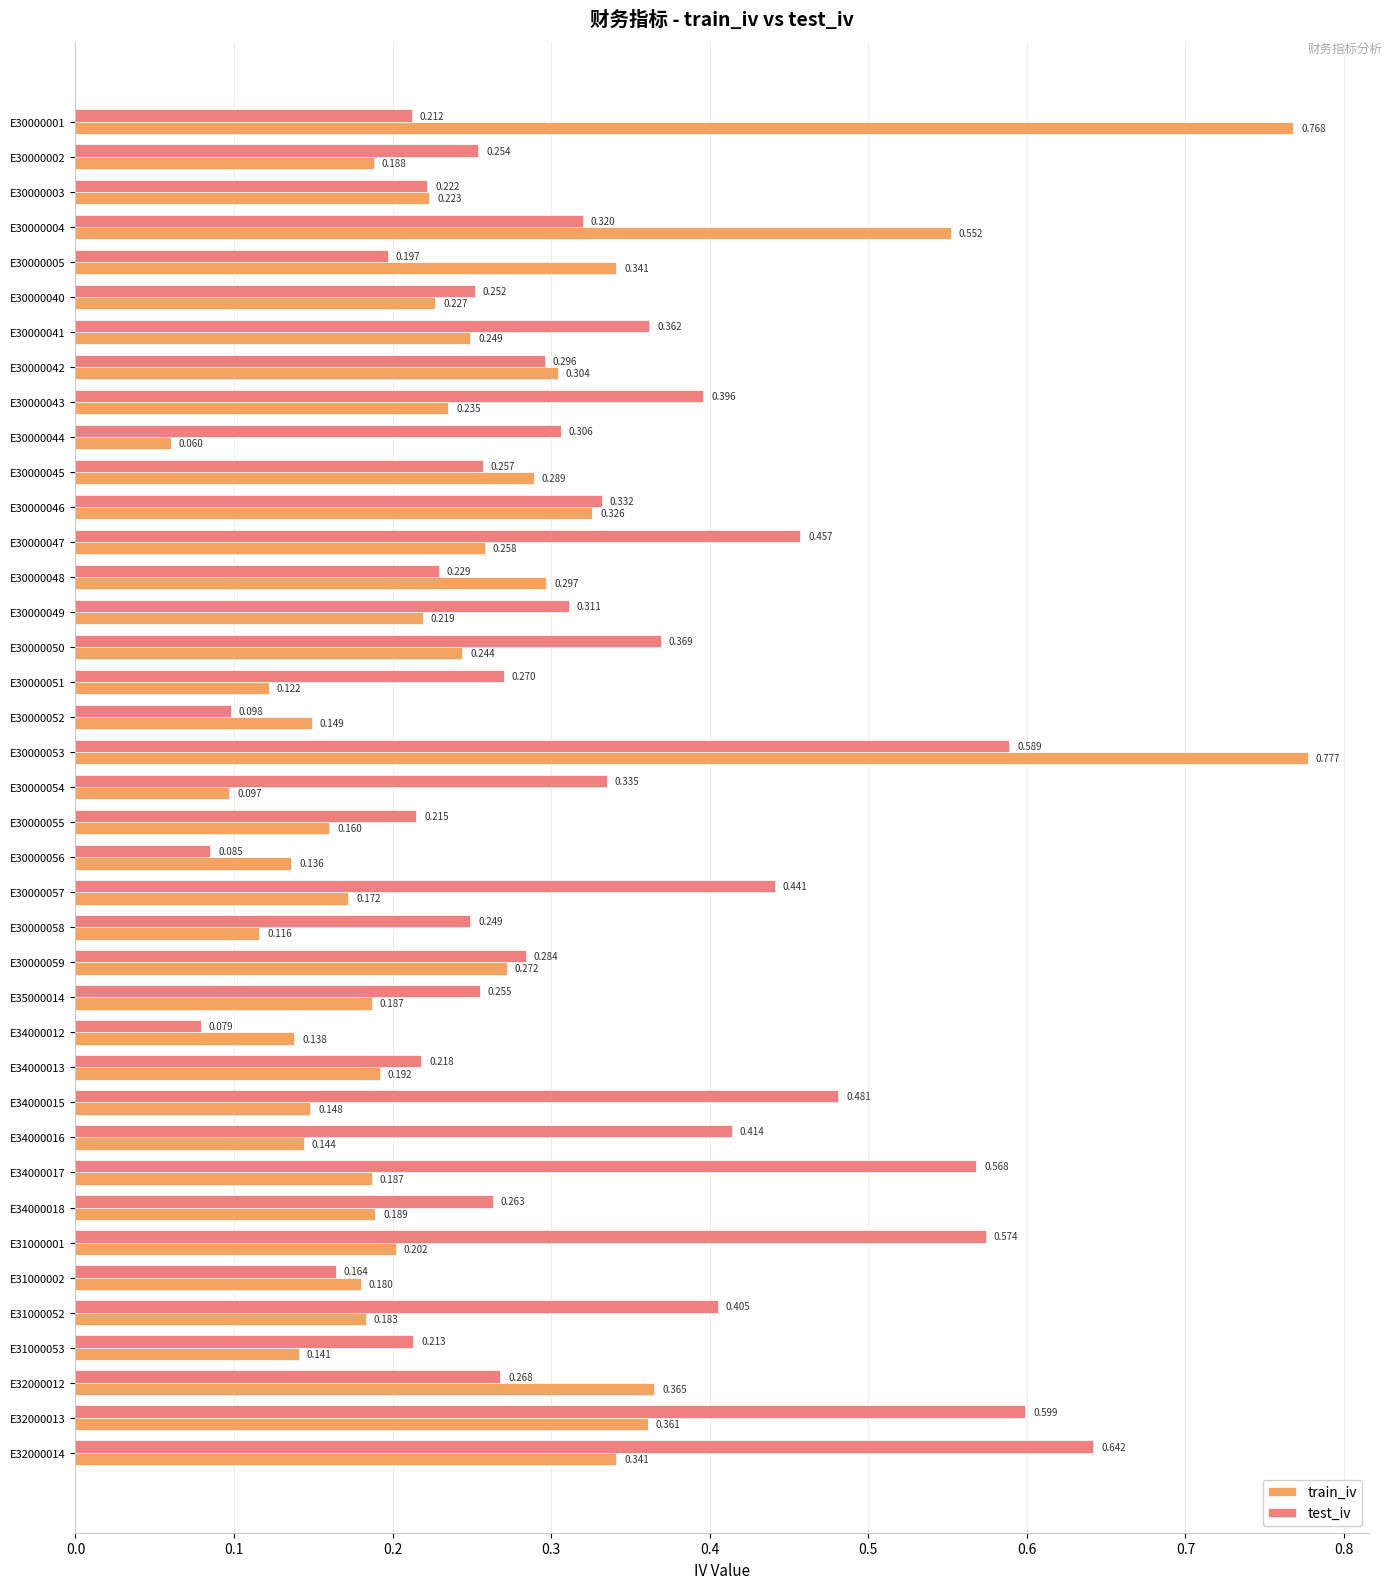

List the series in order of their overall mean, lowest first.

train_iv, test_iv